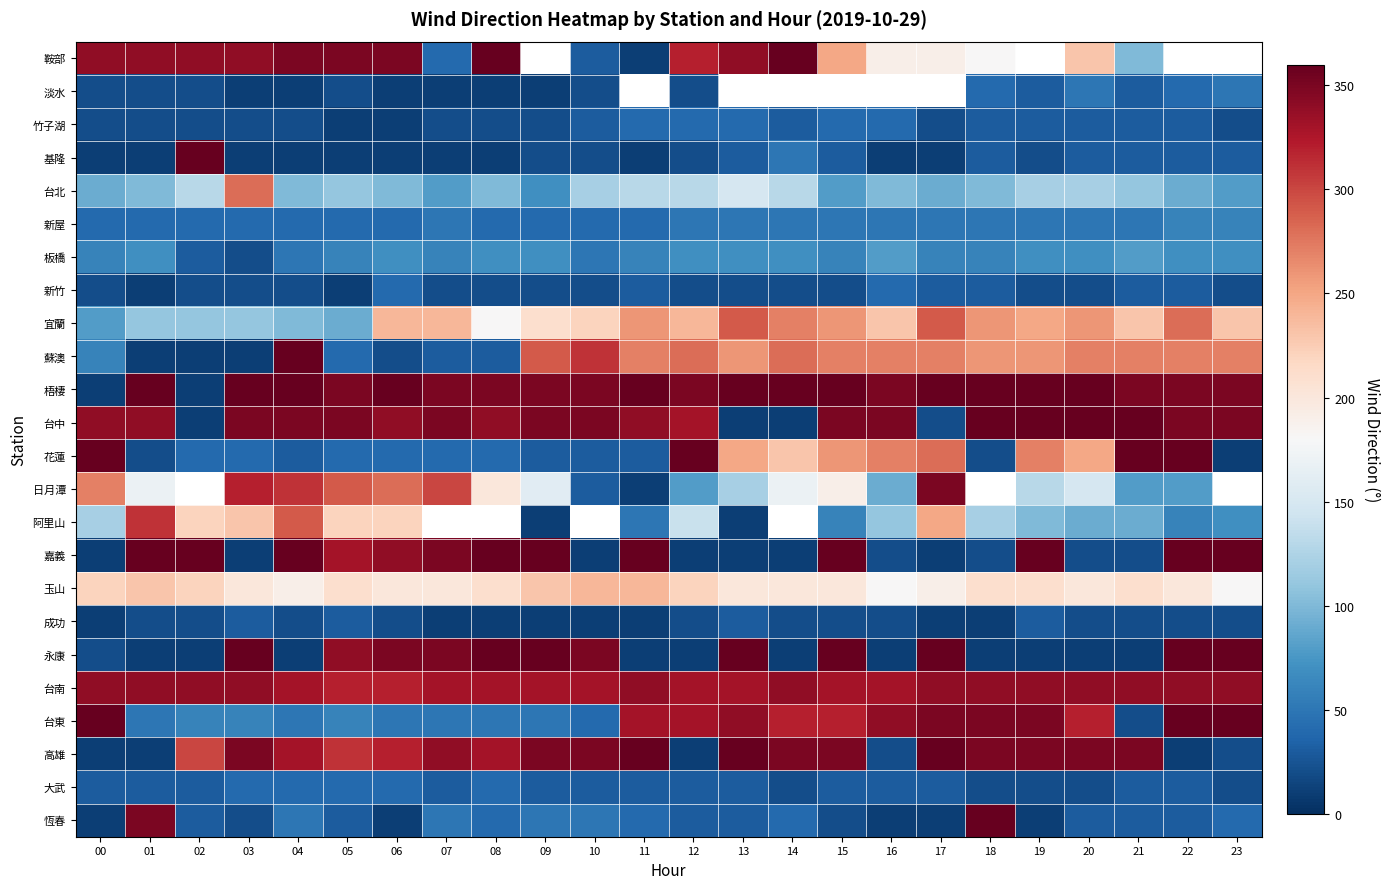

Is the value of 板橋 at 06 greater than the value of 嘉義 at 13?

Yes